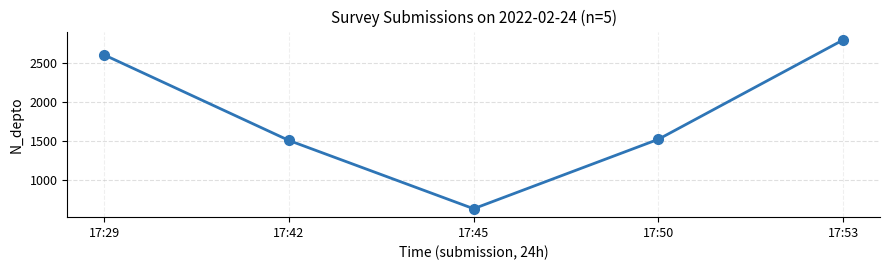

Does the chart display data point markers on the line(s)?

Yes